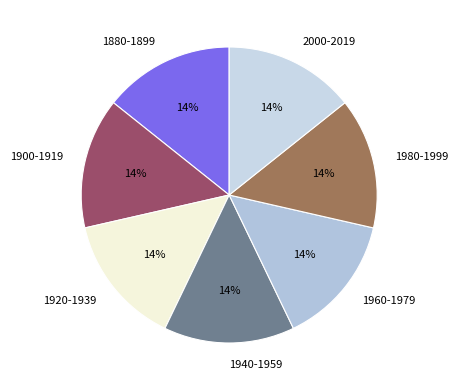

Is the sum of 2000-2019 and 1920-1939 greater than half?

No